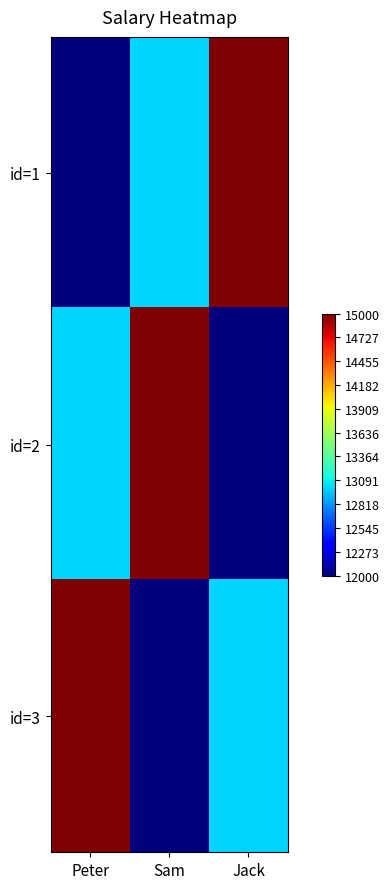

Reading right to left, extract all data points from this chart.

id=1: Jack=15000	Sam=13000	Peter=12000
id=2: Jack=12000	Sam=15000	Peter=13000
id=3: Jack=13000	Sam=12000	Peter=15000